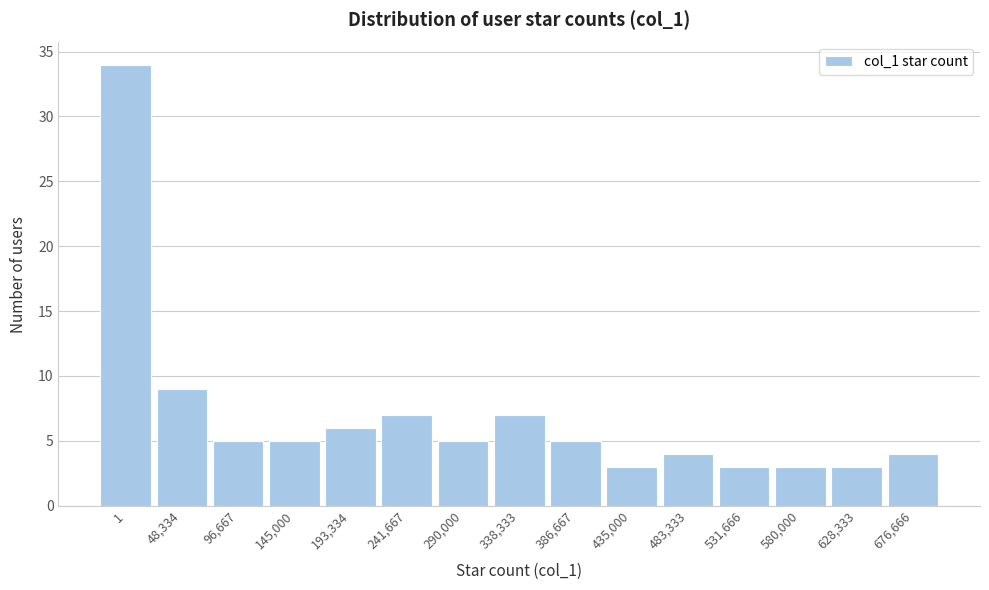

Reading left to right, extract all data points from this chart.

34	9	5	5	6	7	5	7	5	3	4	3	3	3	4